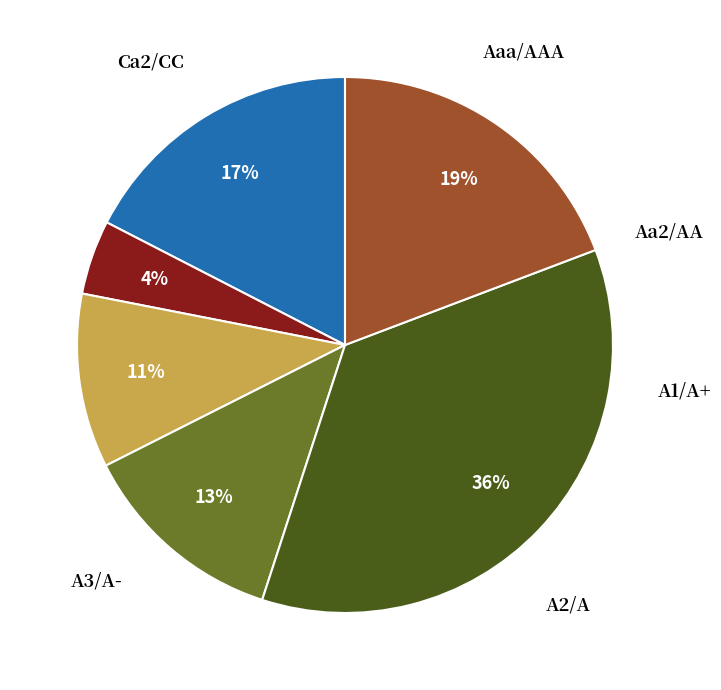

How many segments does this pie chart have?

6